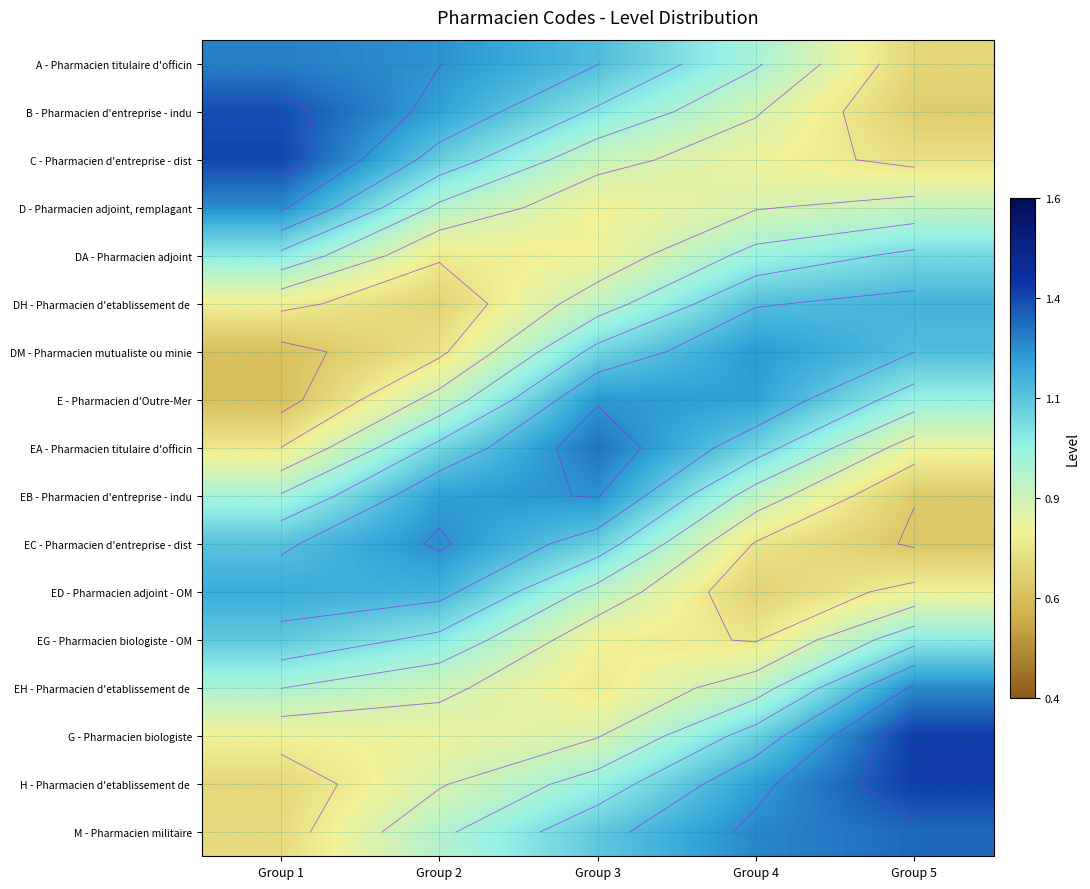

Count the ED - Pharmacien adjoint - OM values in the range 0 to 1.

3